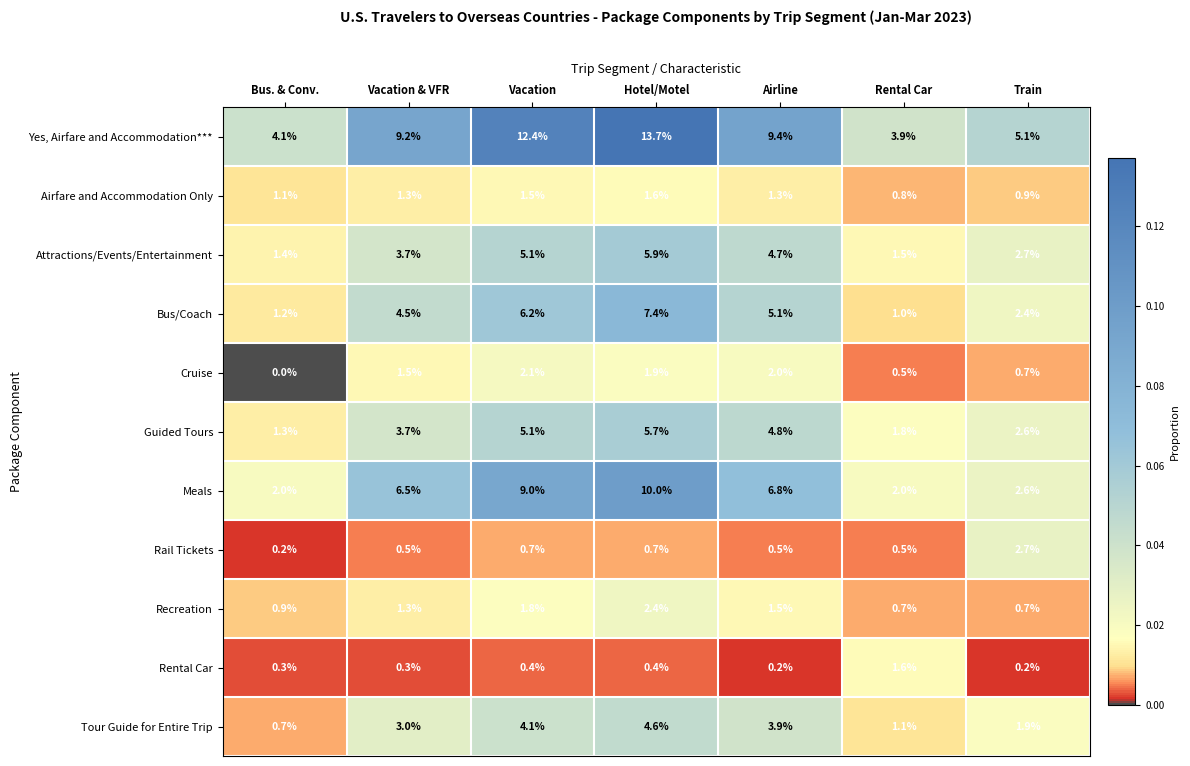

Which series changed the most between Bus. & Conv. and Vacation?

Yes, Airfare and Accommodation***